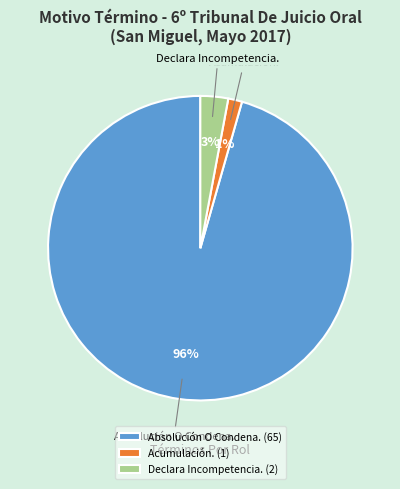

True or false: Declara Incompetencia. accounts for 8% of the total.

False